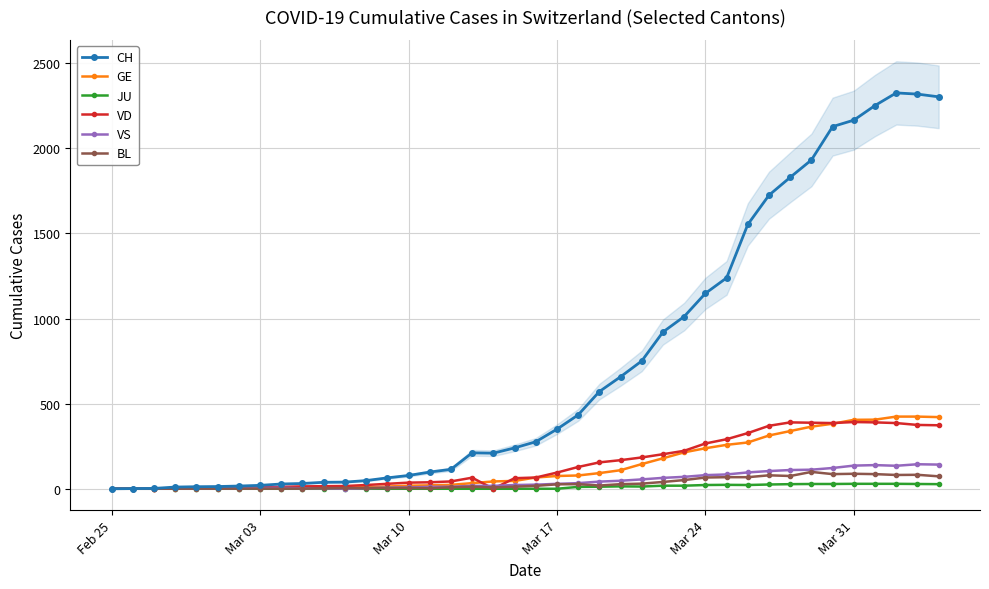

True or false: CH and JU cross at least once.

False